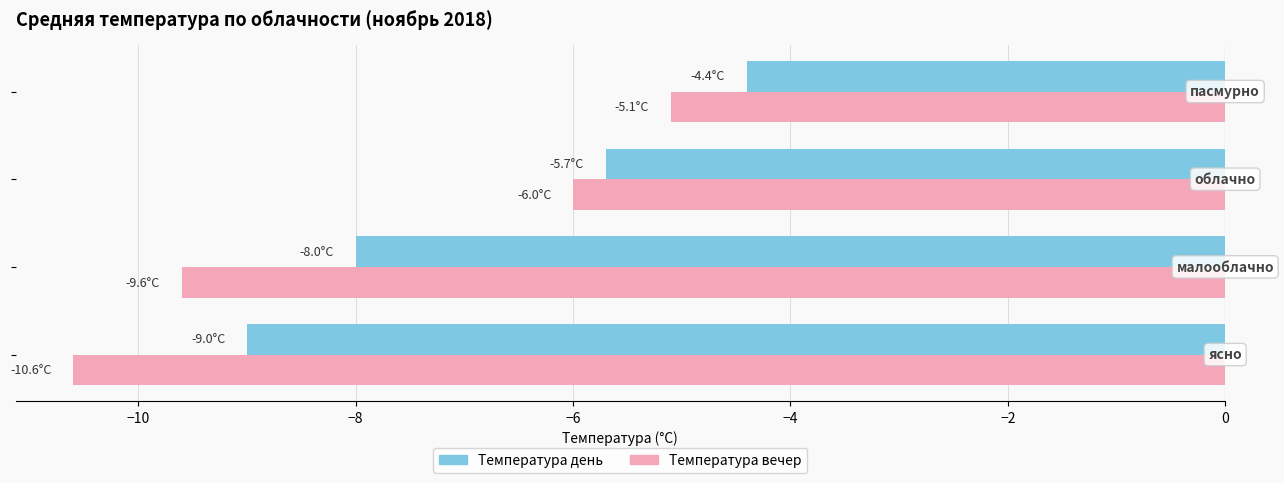

Which series has the largest range (max minus min)?

Температура вечер